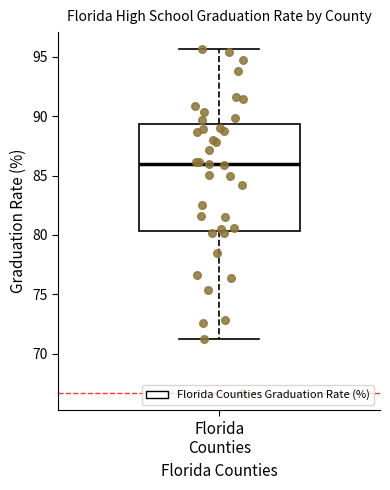

Read this box plot against the y-axis: the position of the median line, the range covered by the box, and the ends of both whiskers. The values are not printed on the chart, so give them approximately, as read against the axis.

median 86.0, box 80.5 to 89.5, whiskers 71.0 to 95.5